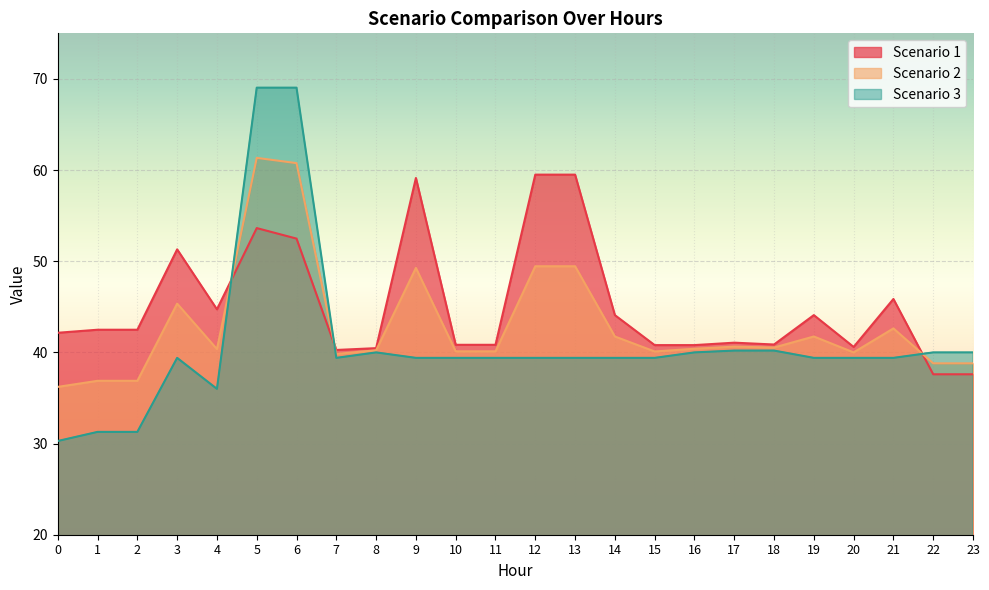

List the series in order of their overall mean, lowest first.

Scenario 3, Scenario 2, Scenario 1